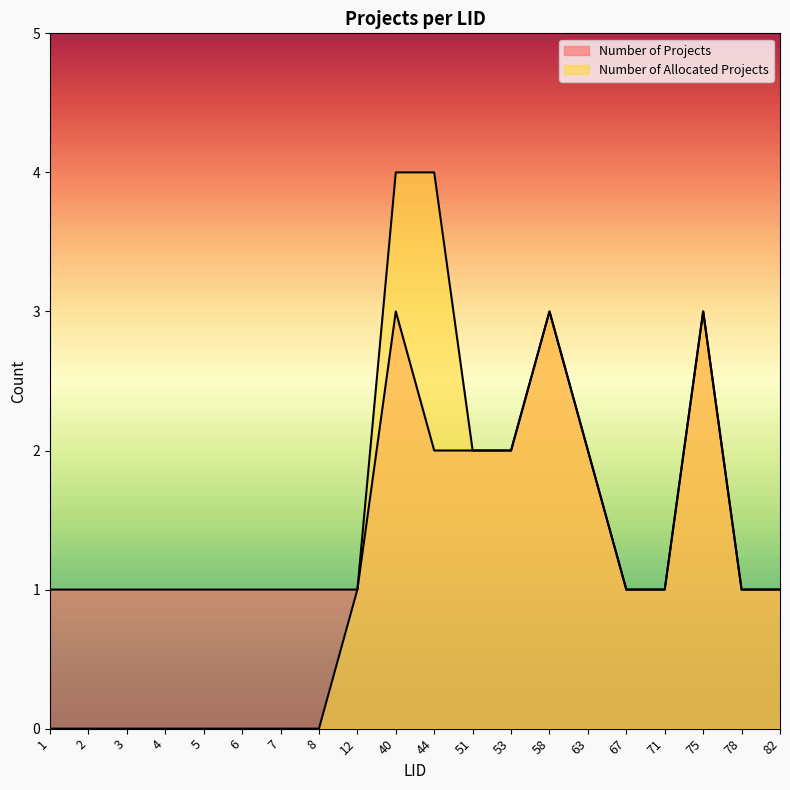

The value of Number of Projects at 67 is 1. True or false?

True